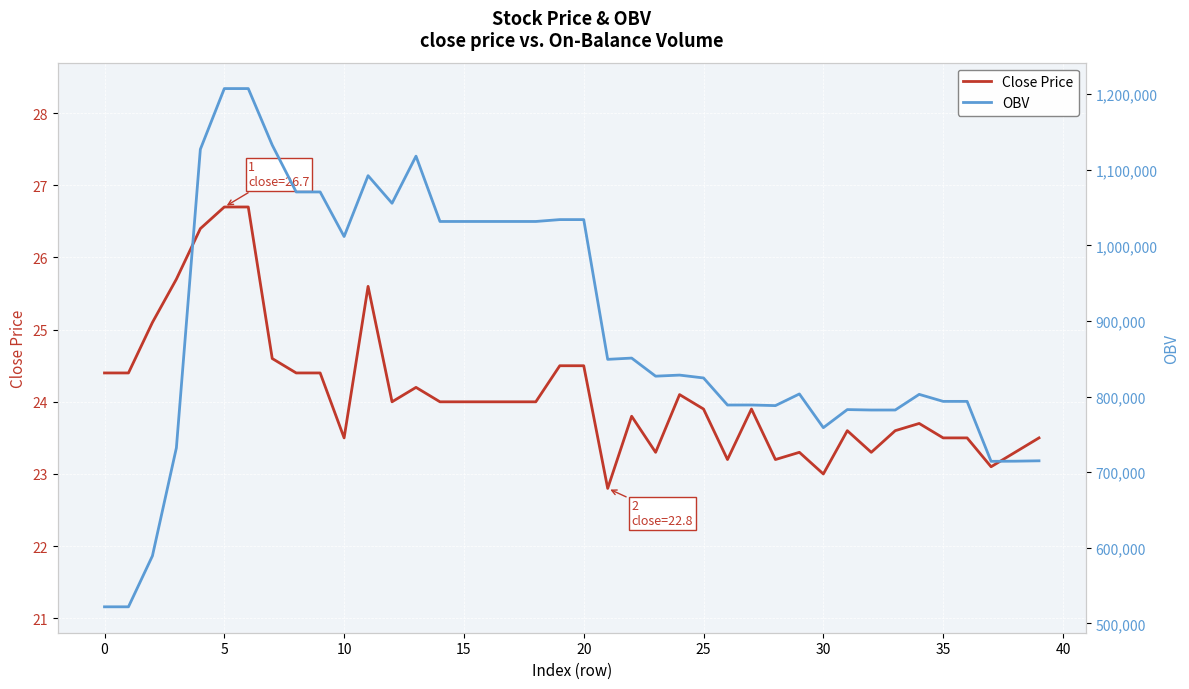

What are all the series names shown in the legend?

Close Price, OBV